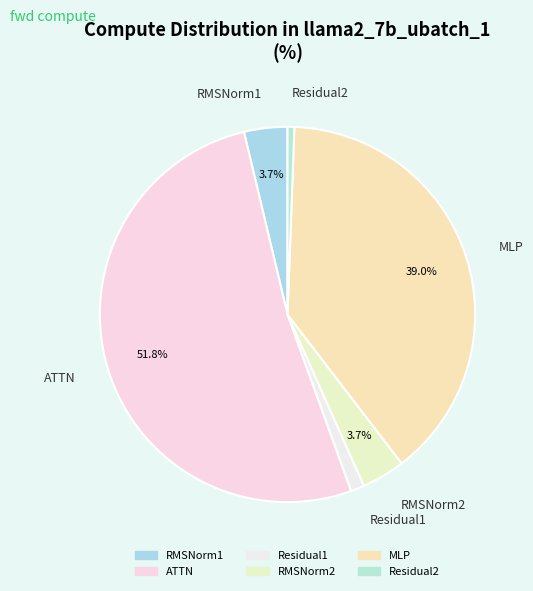

Which slice is the largest?

ATTN